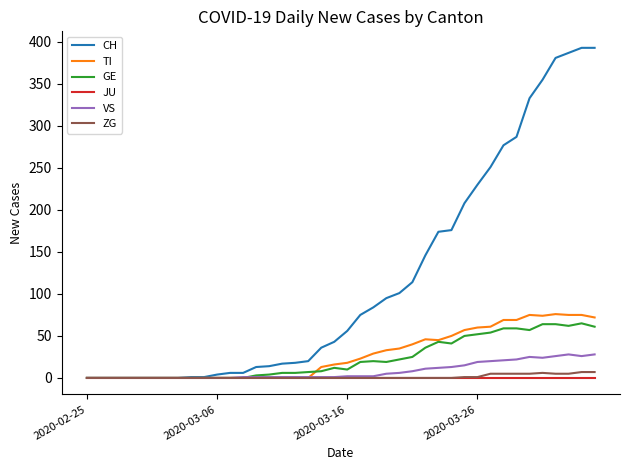

Which series has the largest range (max minus min)?

CH